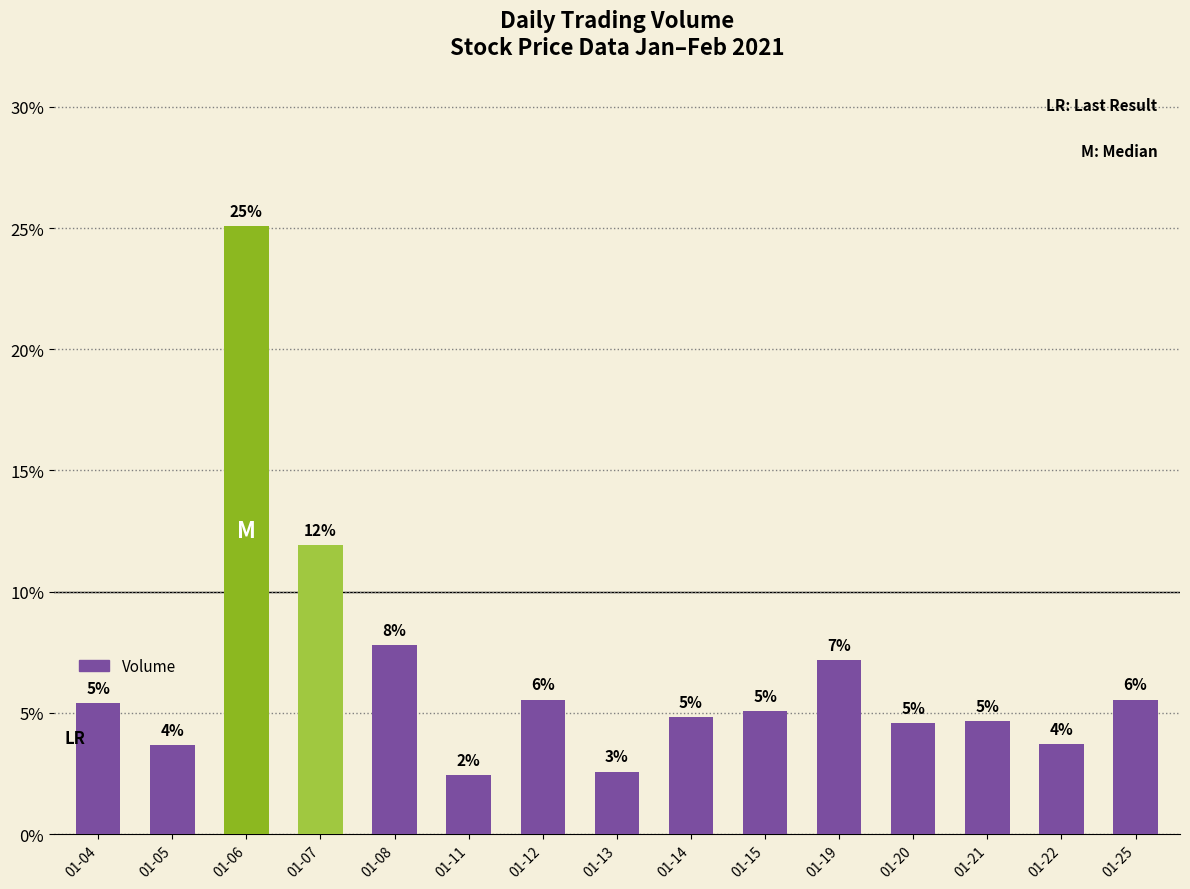

Where is the data nearest to the value 13?

01-07